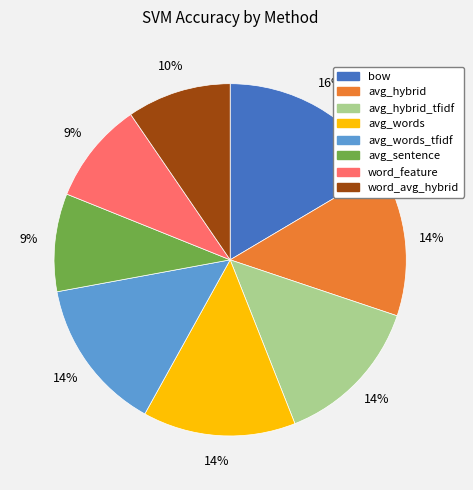

To the nearest percent, what portion does bow represent?

16%